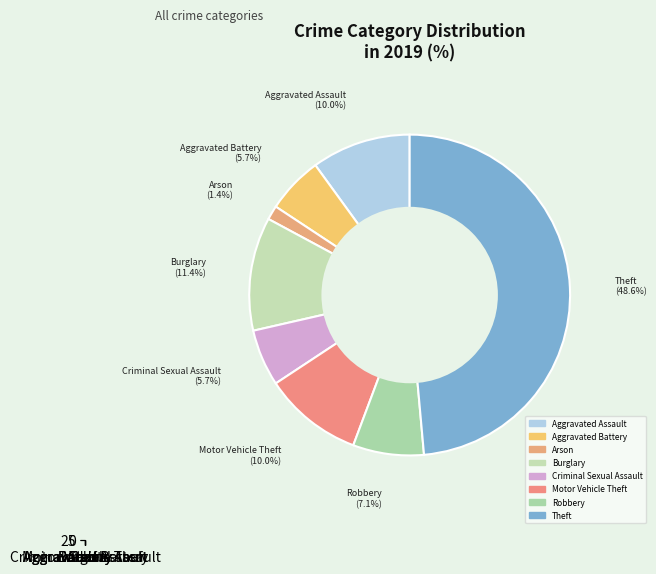

To the nearest percent, what is the combined percentage of Aggravated Assault and Motor Vehicle Theft?

20%